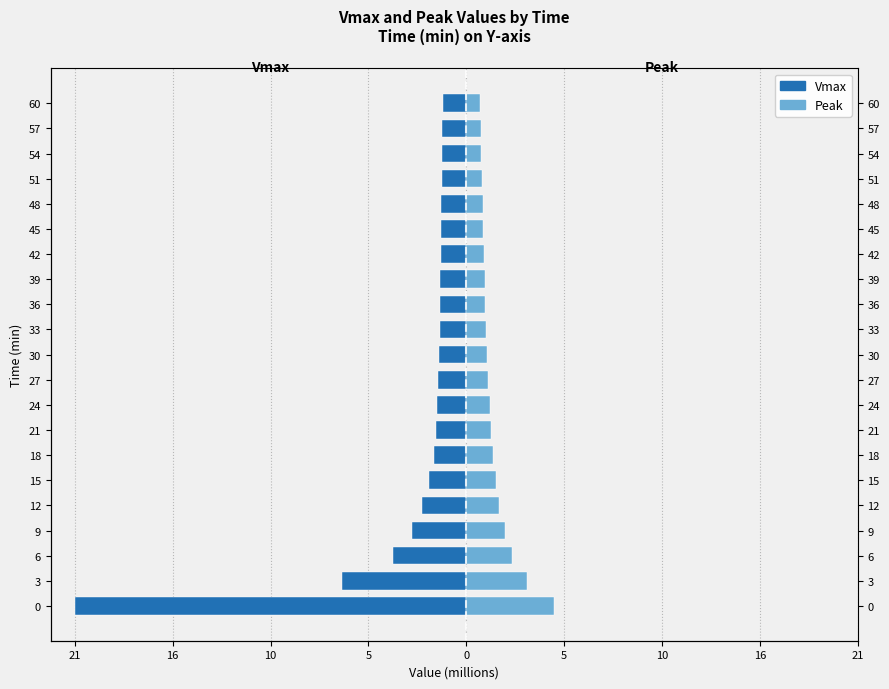

Is the value of Peak at 30 greater than the value of Vmax at 60?

Yes